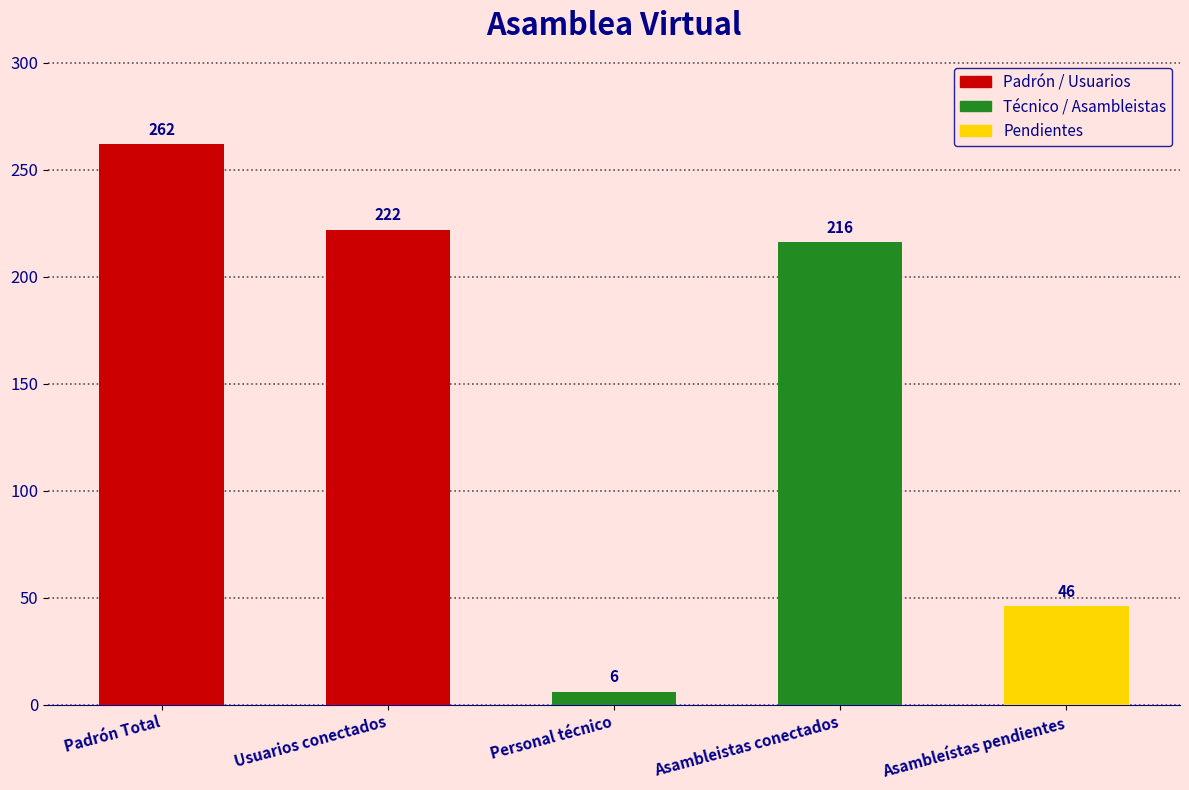

What is the change in value from Usuarios conectados to Asambleistas conectados?

-6